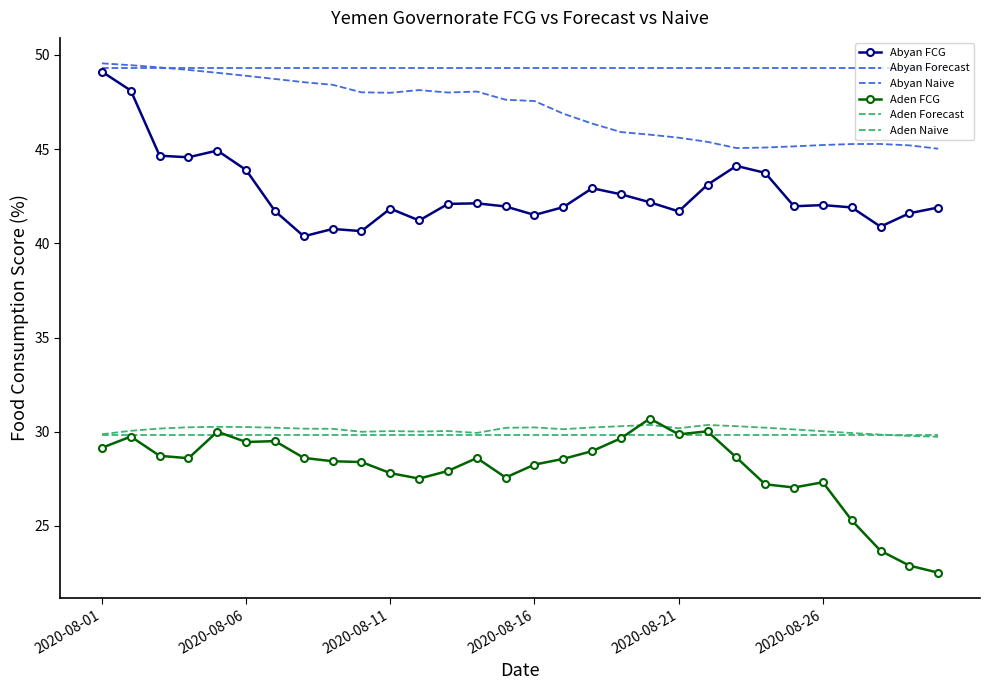

How many categories are shown in the chart?

30